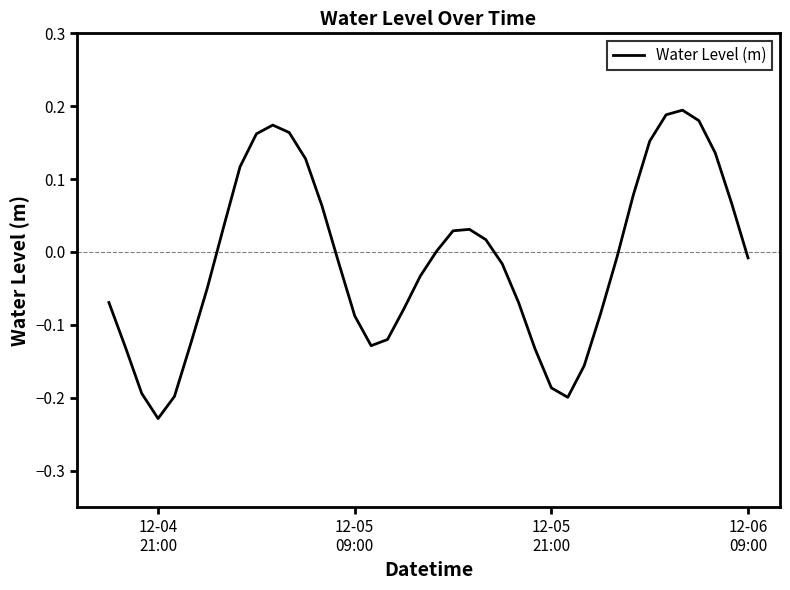

What is the difference between the maximum and minimum values?

0.4